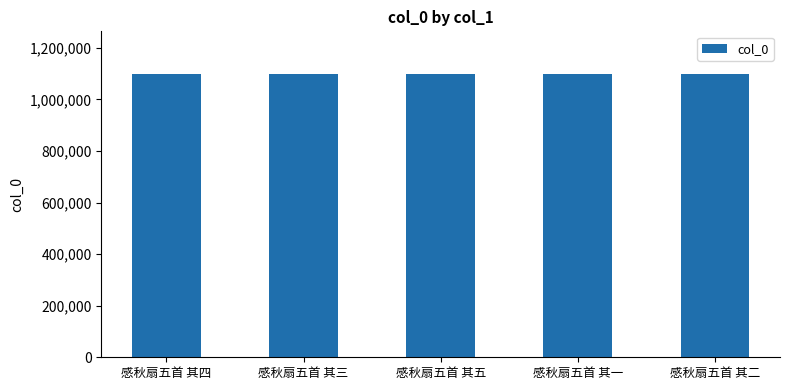

What is the ratio of the value at 感秋扇五首 其一 to the value at 感秋扇五首 其五?

1.0